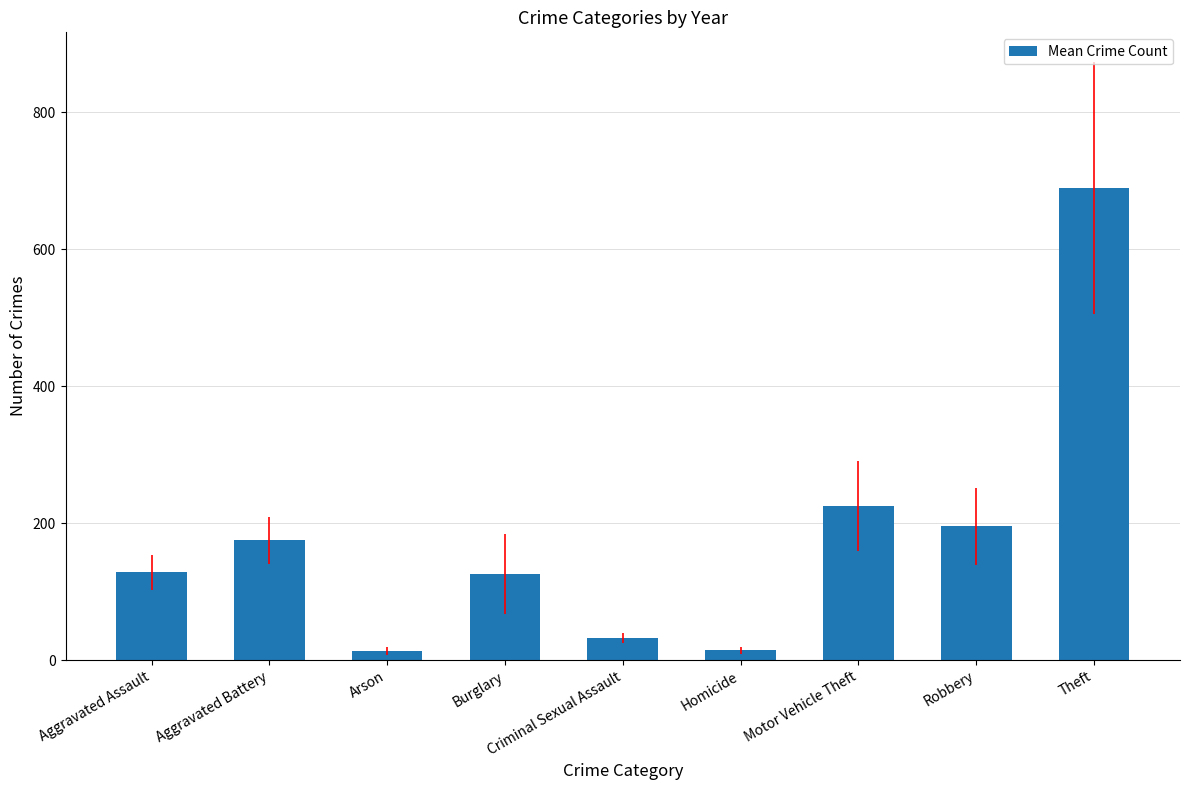

At which label is the value closest to 351?

Motor Vehicle Theft